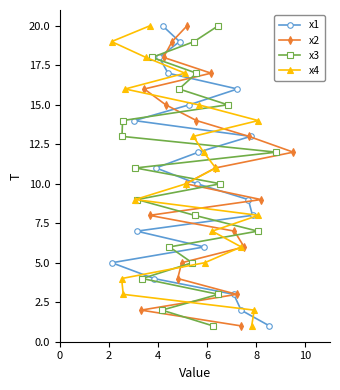

What is the total value across all series at 8?

20